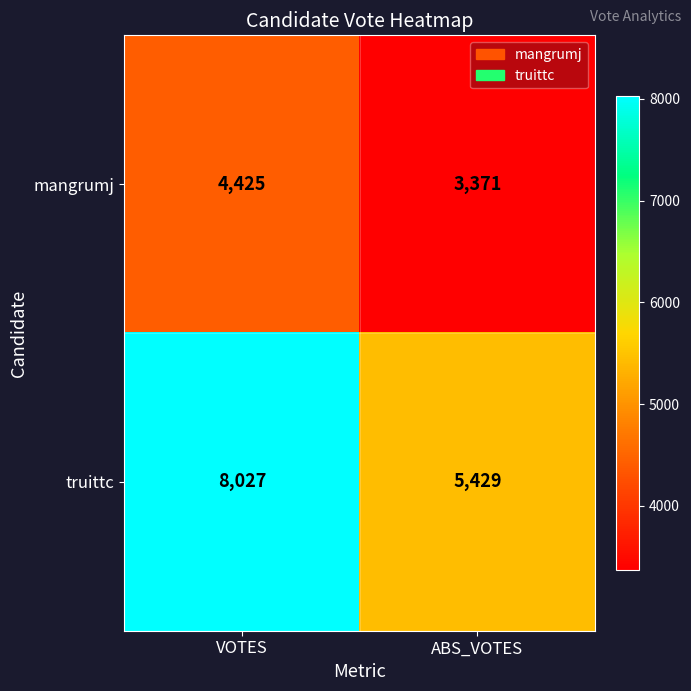

What value does the truittc series have at ABS_VOTES?

5429